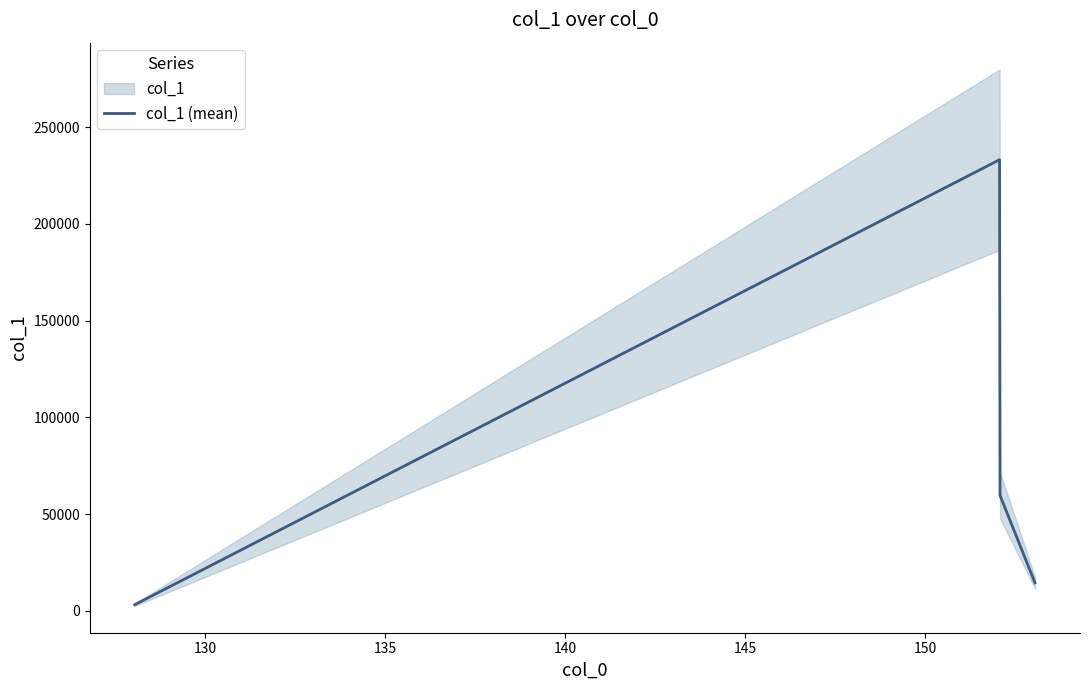

What is the difference between the maximum and second lowest values?

218719.0